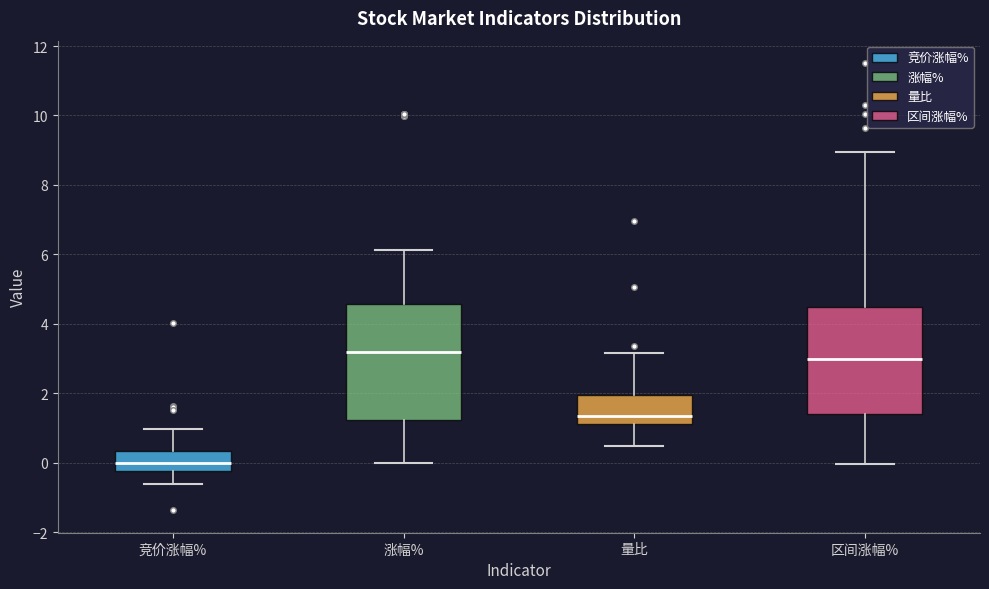

Reading left to right, transcribe this box plot: for each box, give where its median line is, the range the box spans, and where its two whiskers end, as read against the y-axis. The values are not printed on the chart, so give them approximately, as read against the axis.

竞价涨幅%: median 0.0, box -0.2 to 0.4, whiskers -0.6 to 1.0
涨幅%: median 3.2, box 1.2 to 4.6, whiskers 0.0 to 6.2
量比: median 1.4, box 1.2 to 2.0, whiskers 0.4 to 3.2
区间涨幅%: median 3.0, box 1.4 to 4.4, whiskers 0.0 to 9.0